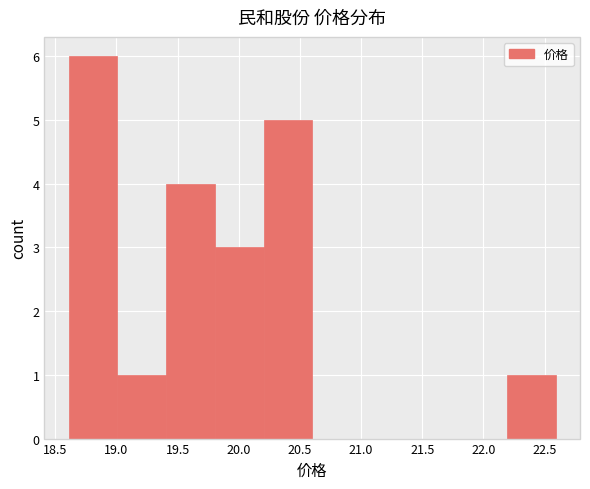

Reading left to right, transcribe this chart: for each bar, give the range it covers on the x-axis and its height. Neither the bar edges nor the heights are printed on the chart, so give them approximately, as read against the axes.

18.6 to 19.0: 6
19.0 to 19.4: 1
19.4 to 19.8: 4
19.8 to 20.2: 3
20.2 to 20.6: 5
20.6 to 21.0: 0
21.0 to 21.4: 0
21.4 to 21.8: 0
21.8 to 22.2: 0
22.2 to 22.6: 1